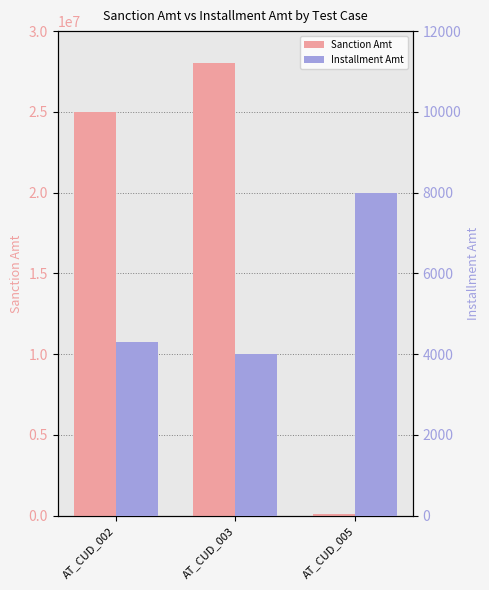

The Installment Amt series shows 8000 at AT_CUD_005. True or false?

True